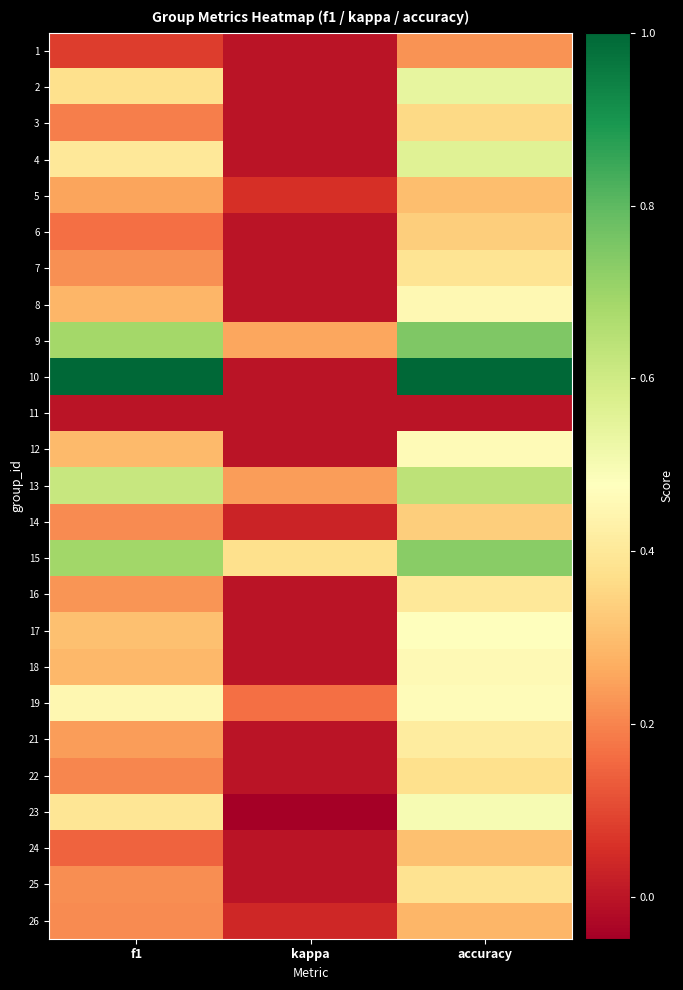

Reading left to right, extract all data points from this chart.

1: f1=0.1	kappa=0.0	accuracy=0.2
2: f1=0.4	kappa=0.0	accuracy=0.5
3: f1=0.2	kappa=0.0	accuracy=0.4
4: f1=0.4	kappa=0.0	accuracy=0.6
5: f1=0.3	kappa=0.1	accuracy=0.3
6: f1=0.2	kappa=0.0	accuracy=0.3
7: f1=0.2	kappa=0.0	accuracy=0.4
8: f1=0.3	kappa=0.0	accuracy=0.5
9: f1=0.7	kappa=0.3	accuracy=0.8
10: f1=1.0	kappa=0.0	accuracy=1.0
11: f1=0.0	kappa=0.0	accuracy=0.0
12: f1=0.3	kappa=0.0	accuracy=0.5
13: f1=0.6	kappa=0.2	accuracy=0.6
14: f1=0.2	kappa=0.0	accuracy=0.3
15: f1=0.7	kappa=0.4	accuracy=0.7
16: f1=0.2	kappa=0.0	accuracy=0.4
17: f1=0.3	kappa=0.0	accuracy=0.5
18: f1=0.3	kappa=0.0	accuracy=0.5
19: f1=0.4	kappa=0.2	accuracy=0.5
21: f1=0.2	kappa=0.0	accuracy=0.4
22: f1=0.2	kappa=0.0	accuracy=0.4
23: f1=0.4	kappa=-0.0	accuracy=0.5
24: f1=0.1	kappa=0.0	accuracy=0.3
25: f1=0.2	kappa=0.0	accuracy=0.4
26: f1=0.2	kappa=0.0	accuracy=0.3